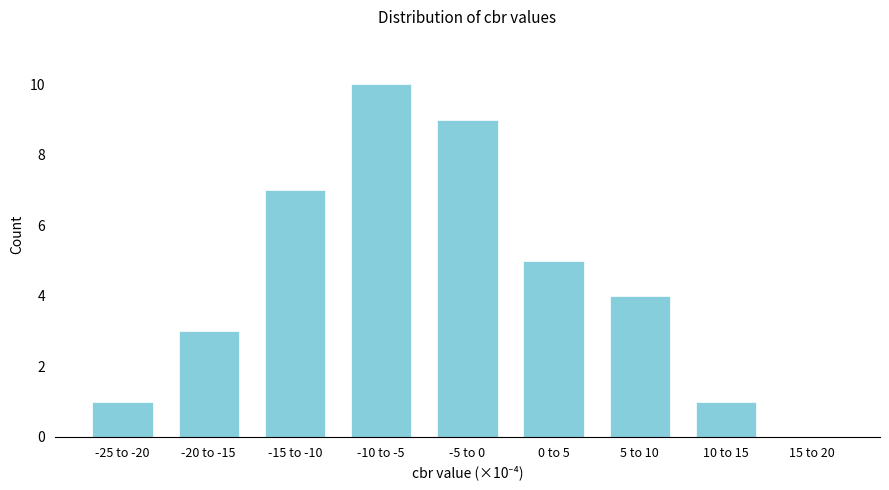

Reading left to right, list all the values displayed in this chart.

-25 to -20=1	-20 to -15=3	-15 to -10=7	-10 to -5=10	-5 to 0=9	0 to 5=5	5 to 10=4	10 to 15=1	15 to 20=0